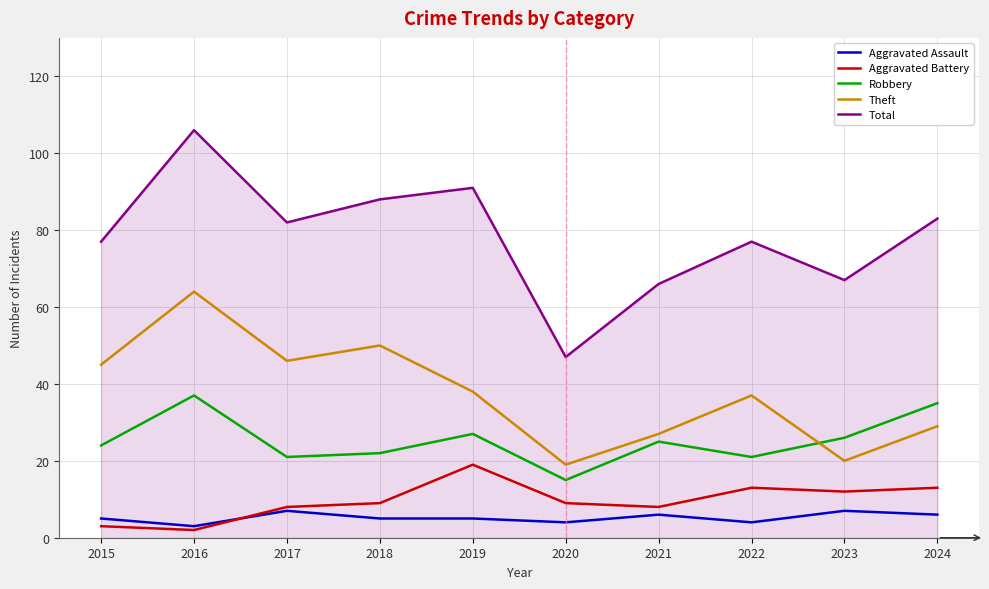

The value of Robbery at 2017 is 36. True or false?

False